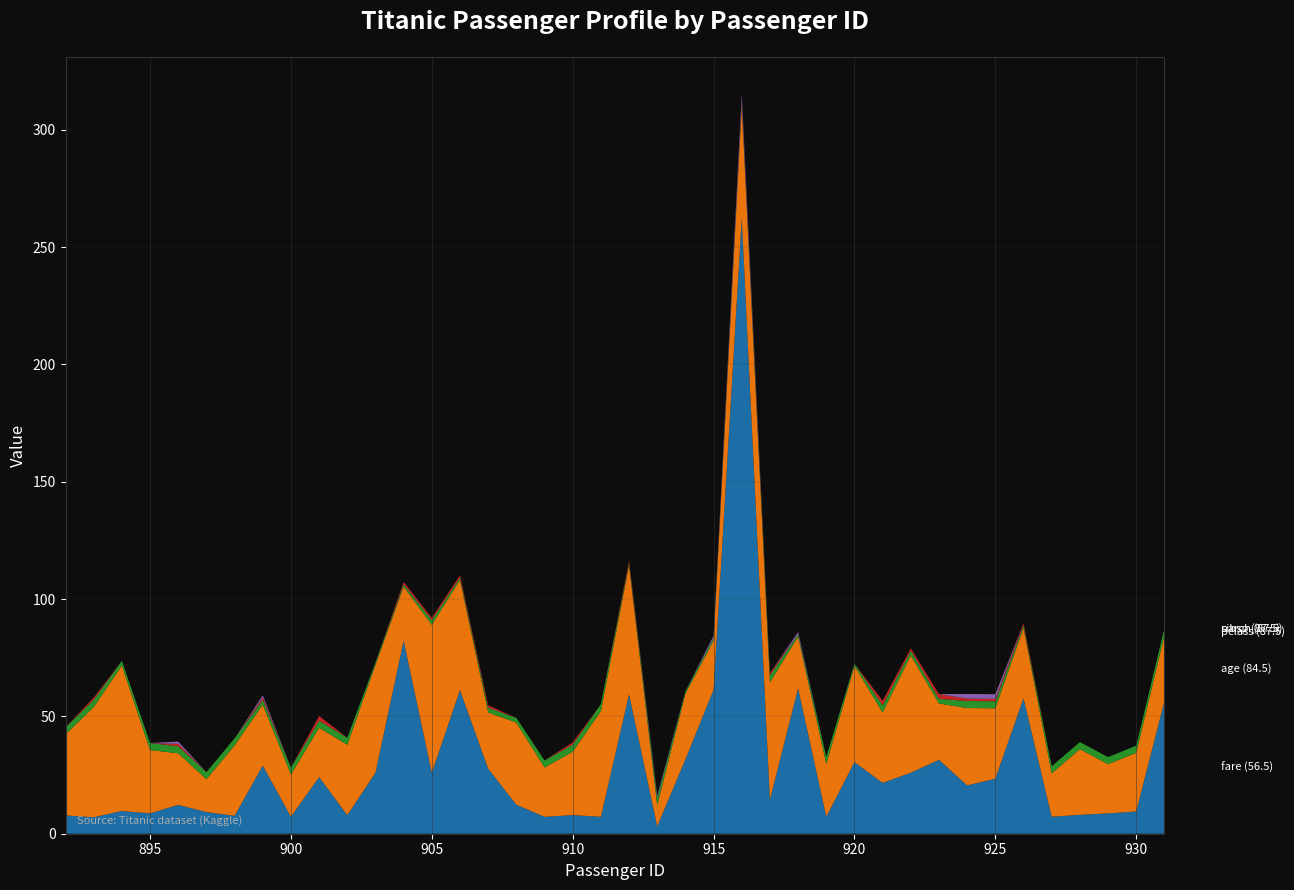

Reading left to right, what are all the values shown in this chart?

fare: 892=7.8	893=7.0	894=9.7	895=8.7	896=12.3	897=9.2	898=7.6	899=29.0	900=7.2	901=24.1	902=7.9	903=26.0	904=82.3	905=26.0	906=61.2	907=27.7	908=12.3	909=7.2	910=7.9	911=7.2	912=59.4	913=3.2	914=31.7	915=61.4	916=262.4	917=14.5	918=62.0	919=7.2	920=30.5	921=21.7	922=26.0	923=31.5	924=20.6	925=23.4	926=57.8	927=7.2	928=8.1	929=8.7	930=9.5	931=56.5
age: 892=34.5	893=47.0	894=62.0	895=27.0	896=22.0	897=14.0	898=30.0	899=26.0	900=18.0	901=21.0	902=30.0	903=46.0	904=23.0	905=63.0	906=47.0	907=24.0	908=35.0	909=21.0	910=27.0	911=45.0	912=55.0	913=9.0	914=28.0	915=21.0	916=48.0	917=50.0	918=22.0	919=22.5	920=41.0	921=30.0	922=50.0	923=24.0	924=33.0	925=30.0	926=30.0	927=18.5	928=28.0	929=21.0	930=25.0	931=28.0
pclass: 892=3.0	893=3.0	894=2.0	895=3.0	896=3.0	897=3.0	898=3.0	899=2.0	900=3.0	901=3.0	902=3.0	903=1.0	904=1.0	905=2.0	906=1.0	907=2.0	908=2.0	909=3.0	910=3.0	911=3.0	912=1.0	913=3.0	914=1.0	915=1.0	916=1.0	917=3.0	918=1.0	919=3.0	920=1.0	921=3.0	922=2.0	923=2.0	924=3.0	925=3.0	926=1.0	927=3.0	928=3.0	929=3.0	930=3.0	931=3.0
sibsp: 892=0.0	893=1.0	894=0.0	895=0.0	896=1.0	897=0.0	898=0.0	899=1.0	900=0.0	901=2.0	902=0.0	903=0.0	904=1.0	905=1.0	906=1.0	907=1.0	908=0.0	909=0.0	910=1.0	911=0.0	912=1.0	913=0.0	914=0.0	915=0.0	916=1.0	917=1.0	918=0.0	919=0.0	920=0.0	921=2.0	922=1.0	923=2.0	924=1.0	925=1.0	926=1.0	927=0.0	928=0.0	929=0.0	930=0.0	931=0.0
parch: 892=0.0	893=0.0	894=0.0	895=0.0	896=1.0	897=0.0	898=0.0	899=1.0	900=0.0	901=0.0	902=0.0	903=0.0	904=0.0	905=0.0	906=0.0	907=0.0	908=0.0	909=0.0	910=0.0	911=0.0	912=0.0	913=1.0	914=0.0	915=1.0	916=3.0	917=0.0	918=1.0	919=0.0	920=0.0	921=0.0	922=0.0	923=0.0	924=2.0	925=2.0	926=0.0	927=0.0	928=0.0	929=0.0	930=0.0	931=0.0